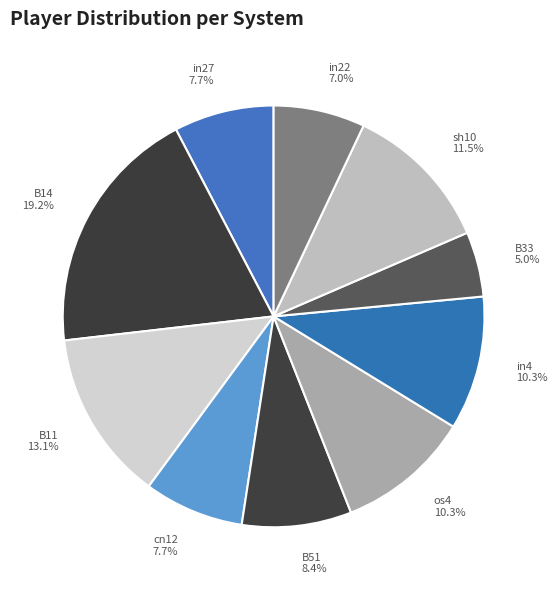

What is the smallest slice in the pie chart?

B33